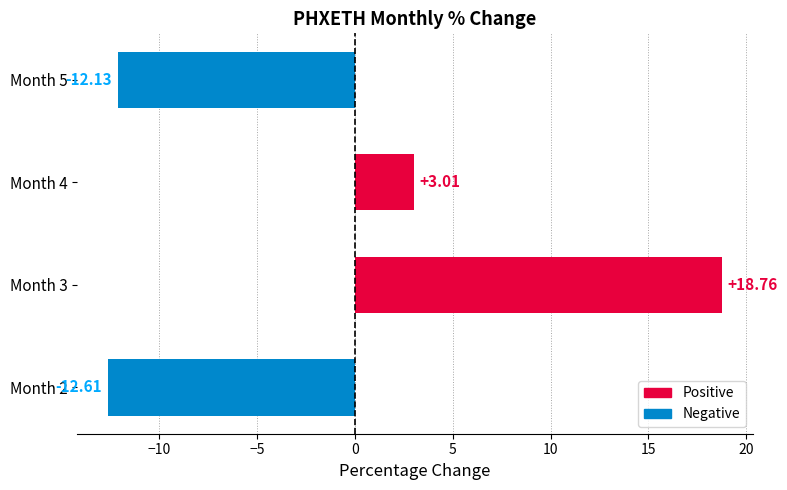

What is the average value?

-0.7